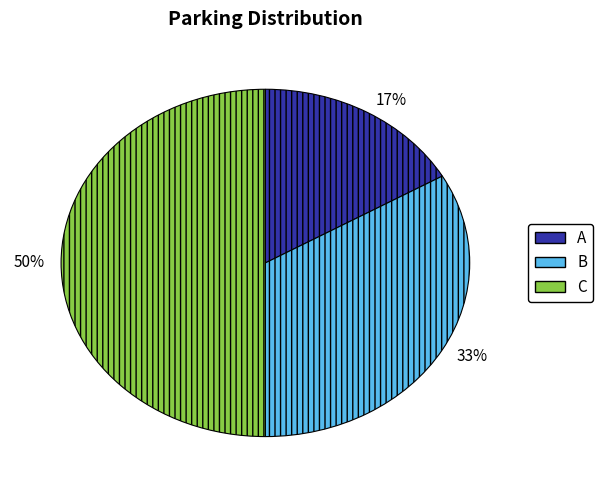

To the nearest percent, what is the combined percentage of B and A?

50%